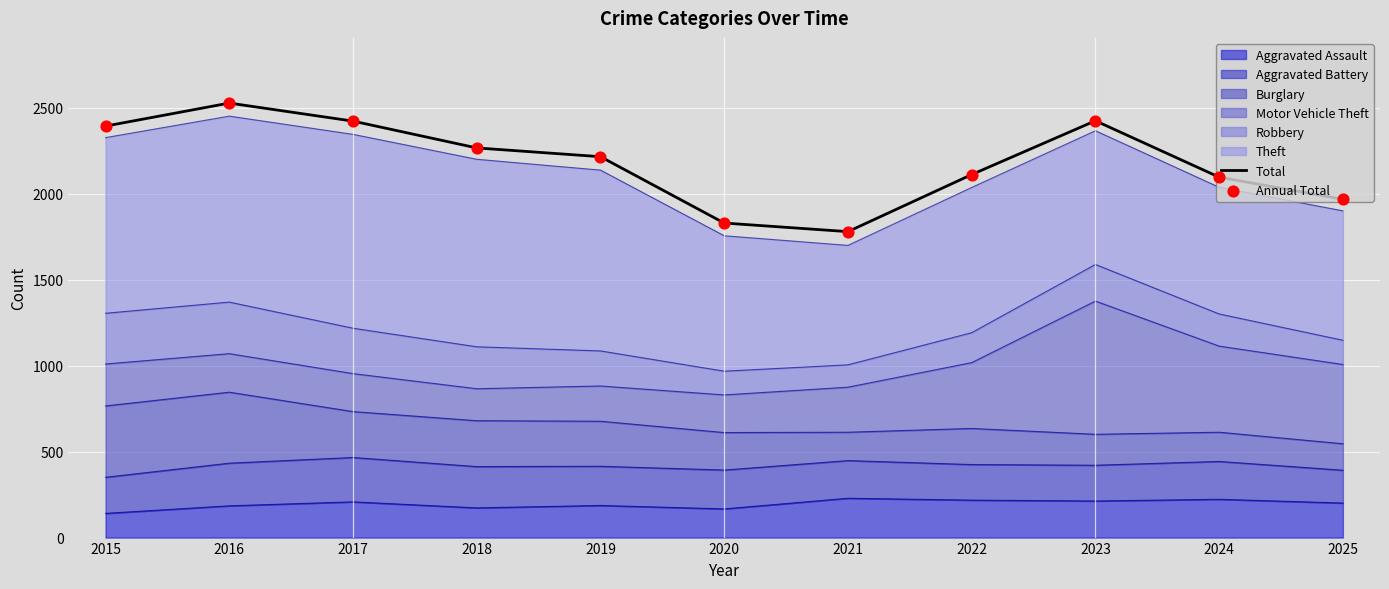

Which series reaches the minimum Y coordinate?

Total